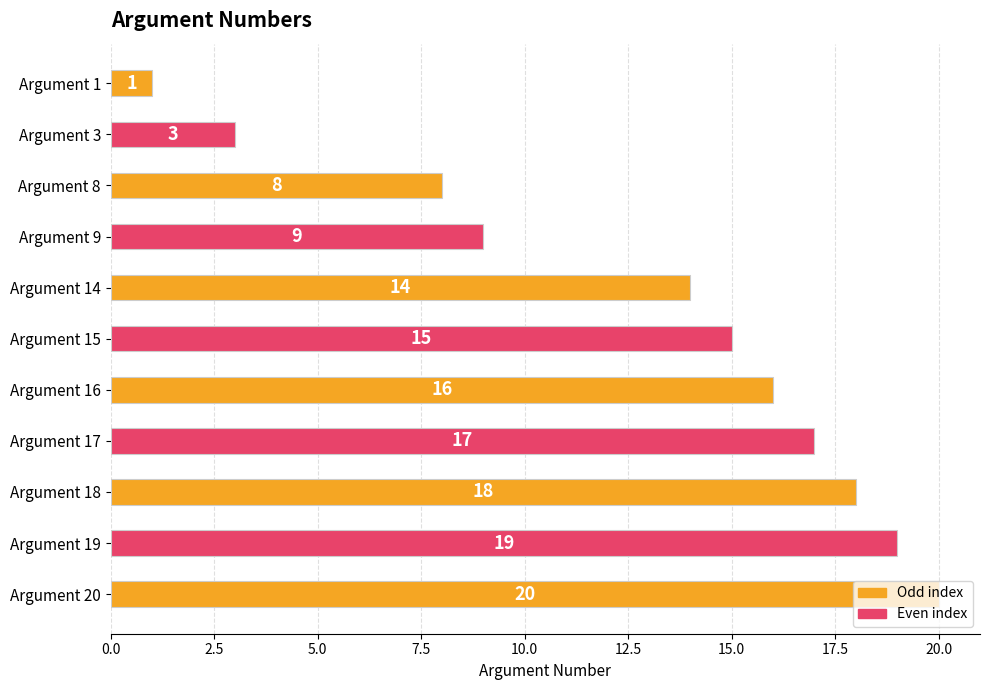

What is the greatest value displayed?

20